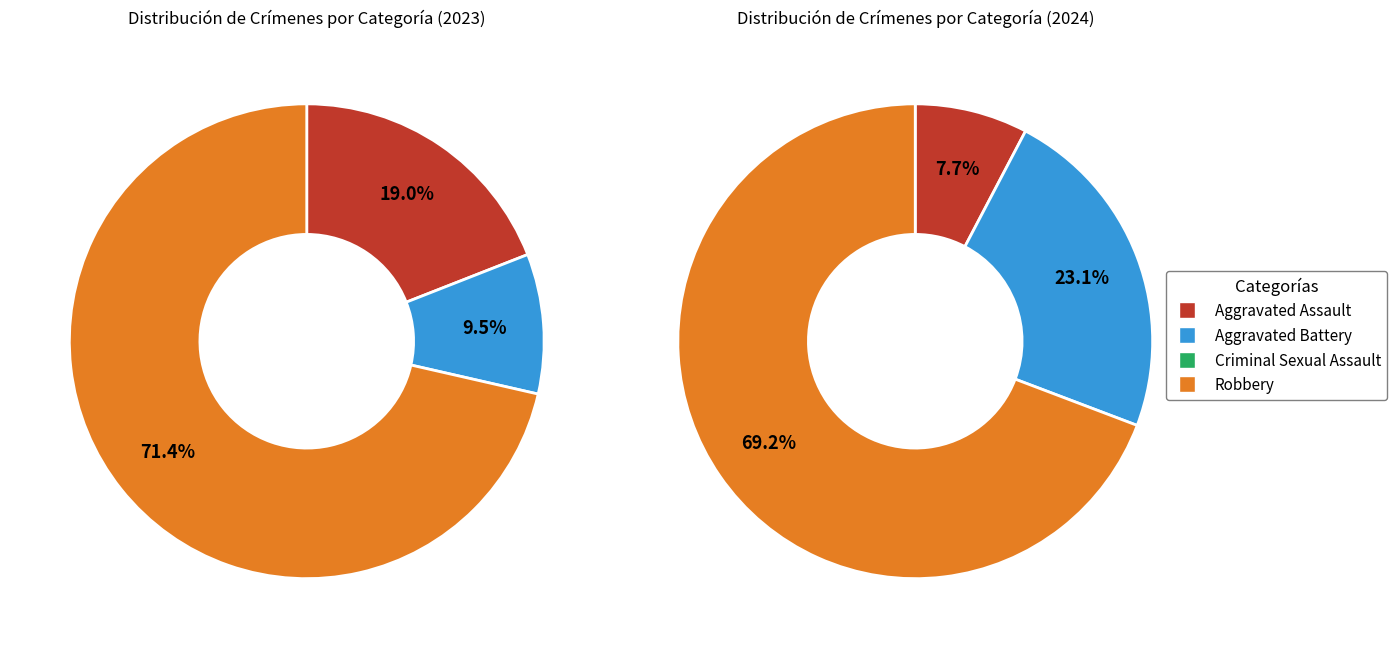

Between 3 and 2, which is larger?

3